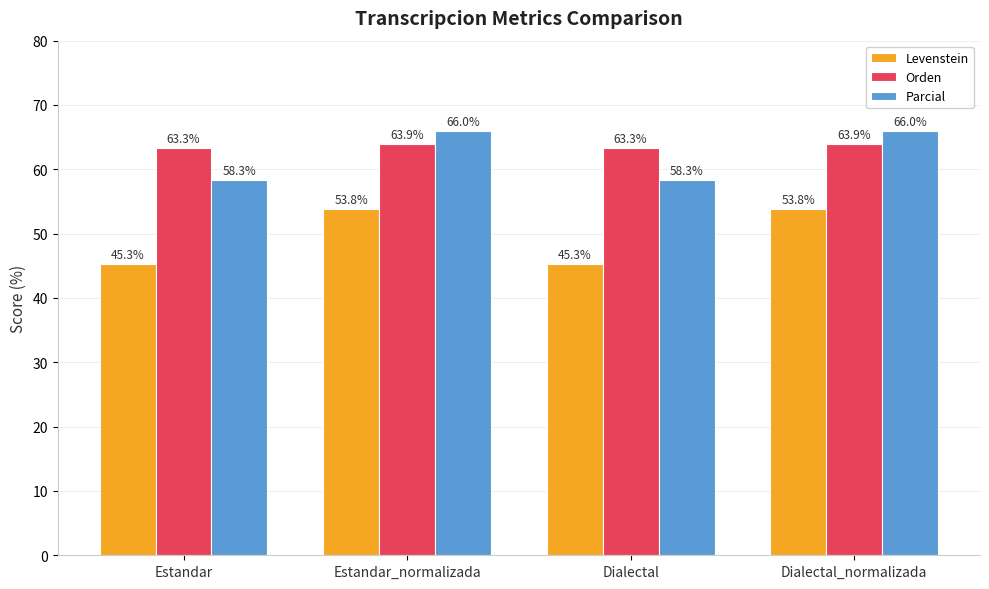

What is the maximum value shown in the chart?

66.0